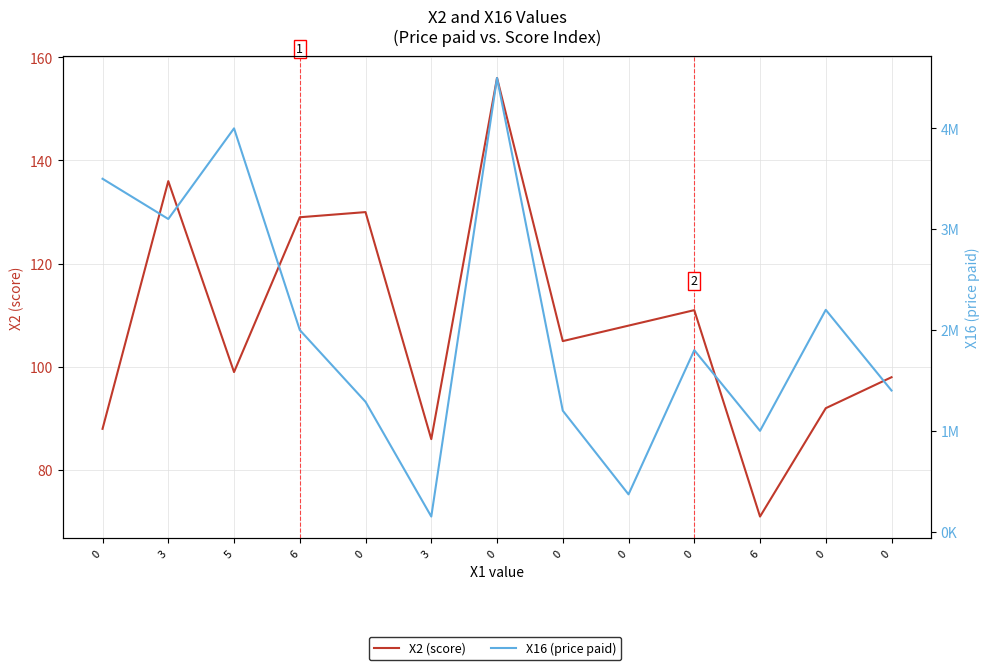

What is the sum of the X16 (price paid) values at 6 and 0?

4200000